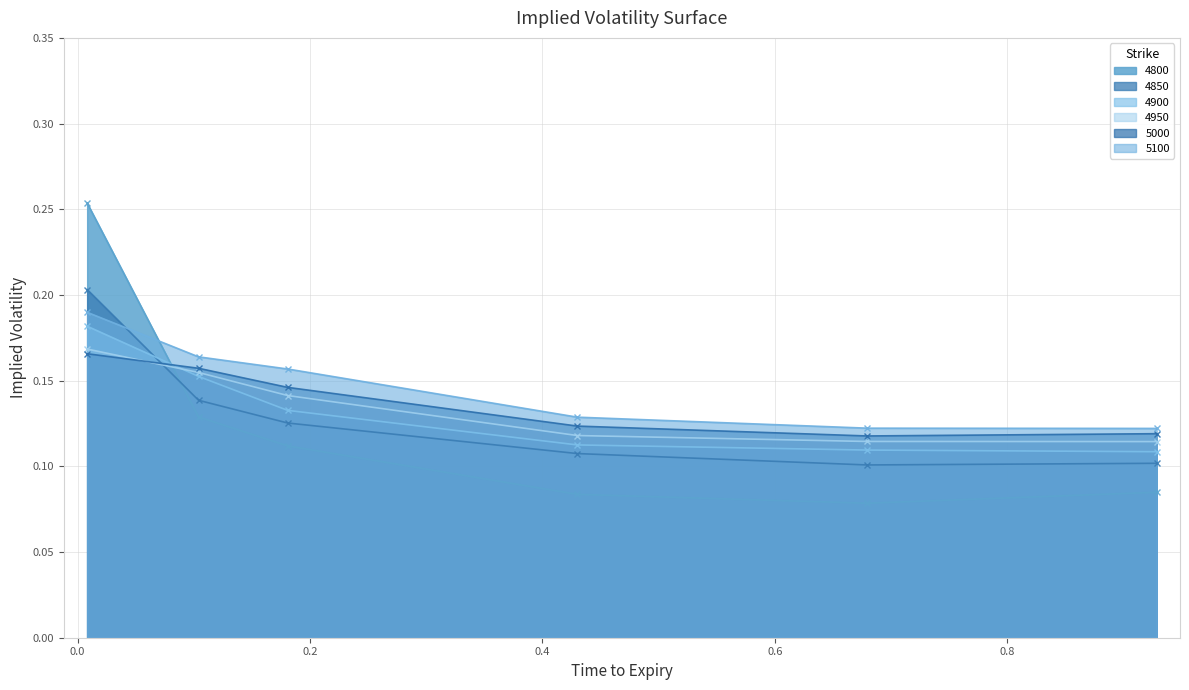

After their last crossing, which series has the higher values: 4850 or 5100?

5100